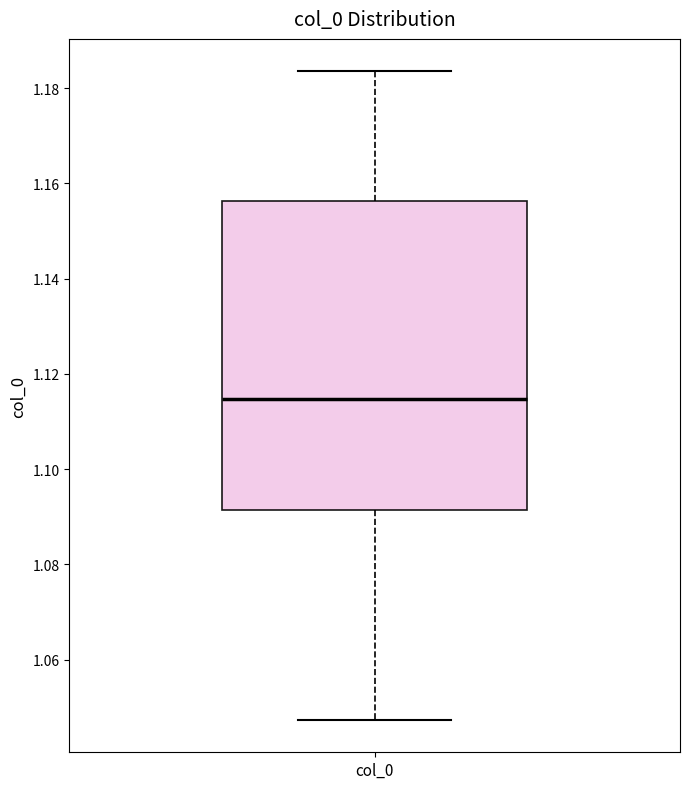

Transcribe this box plot: give where the median line is, the range the box spans, and where the two whiskers end, as read against the y-axis. The values are not printed on the chart, so give them approximately, as read against the axis.

median 1.114, box 1.092 to 1.156, whiskers 1.048 to 1.184